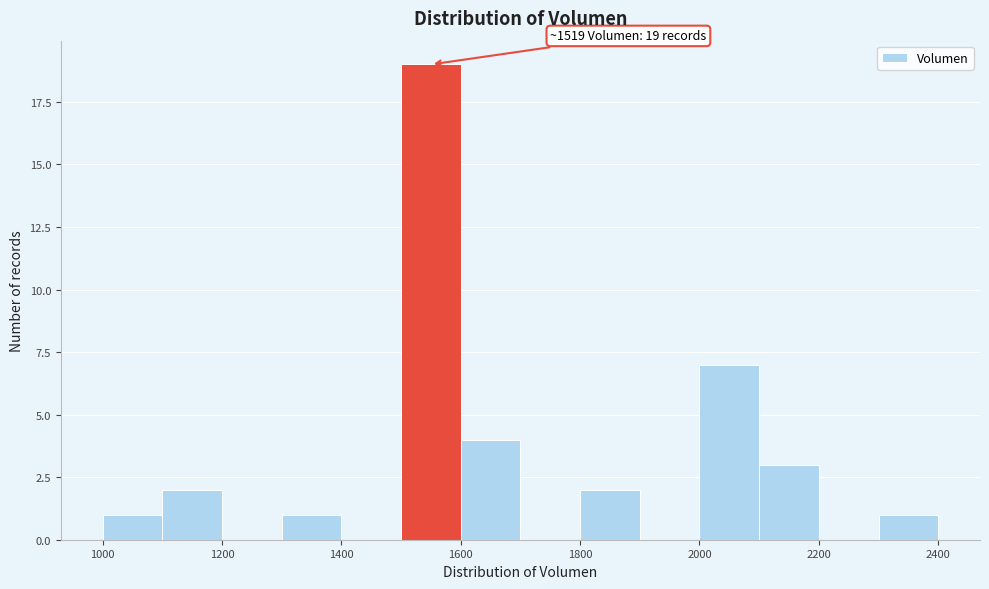

Over which range of the x-axis is the bar tallest?

1500 to 1600